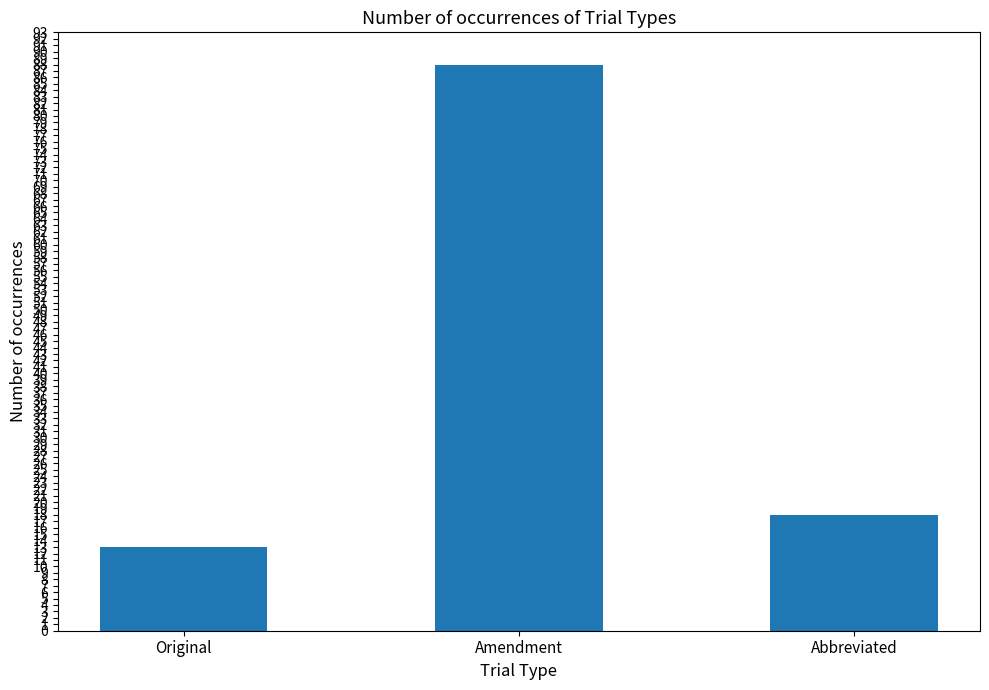

Reading left to right, transcribe all the data shown in this chart.

13	88	18